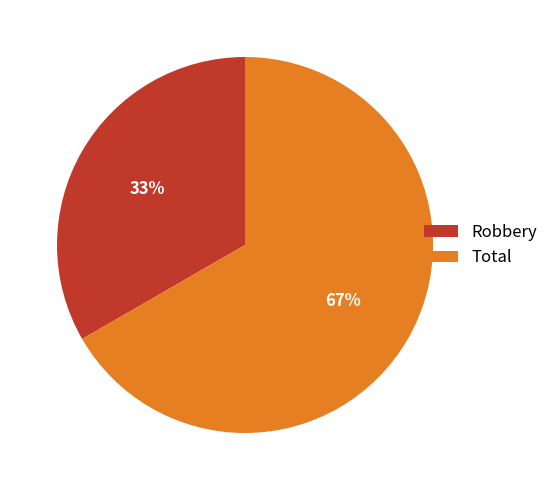

Combined, do Robbery and Total account for over 50%?

Yes